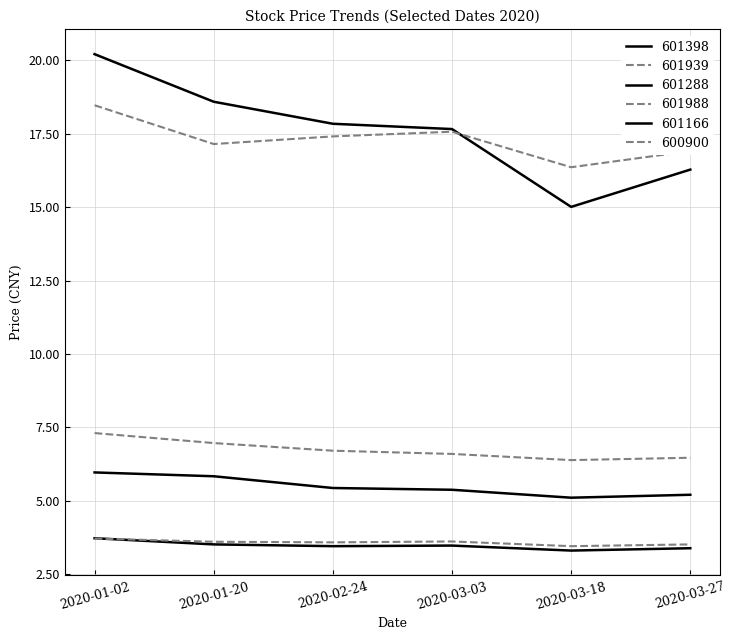

True or false: 600900 has more than 2 points higher than both neighbors.

False